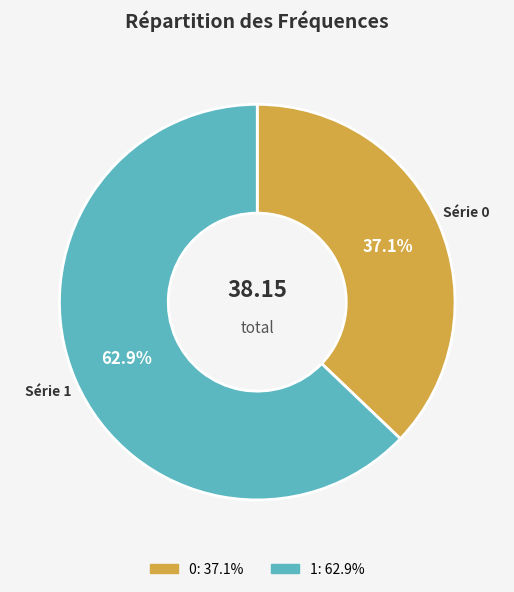

Rank the categories by value from lowest to highest.

0, 1